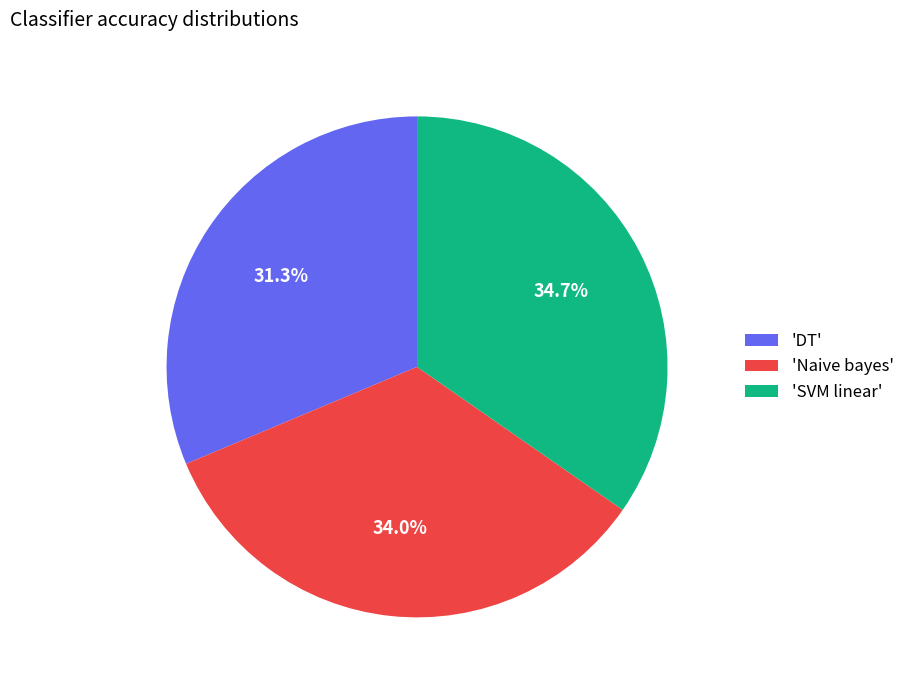

How many slices are in this pie chart?

3